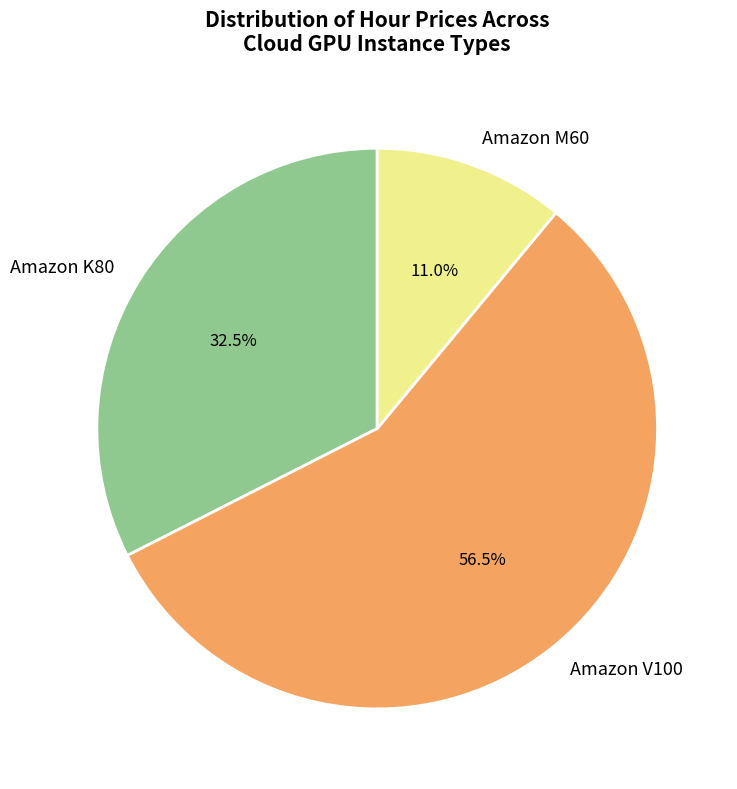

What portion of the pie excludes Amazon V100?

43.5%